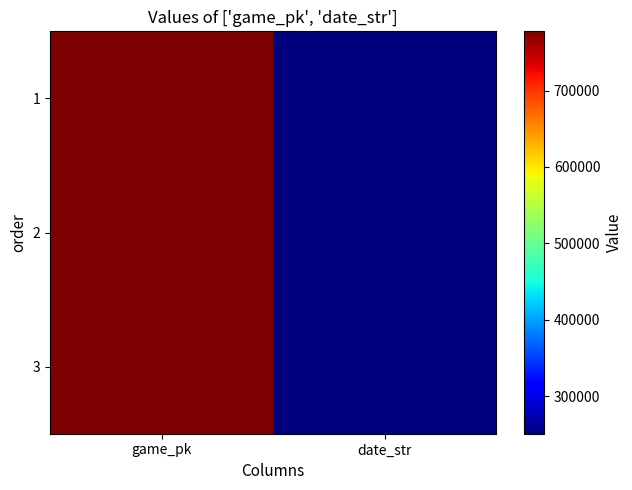

Rank the series by their maximum value, from lowest to highest.

1, 2, 3